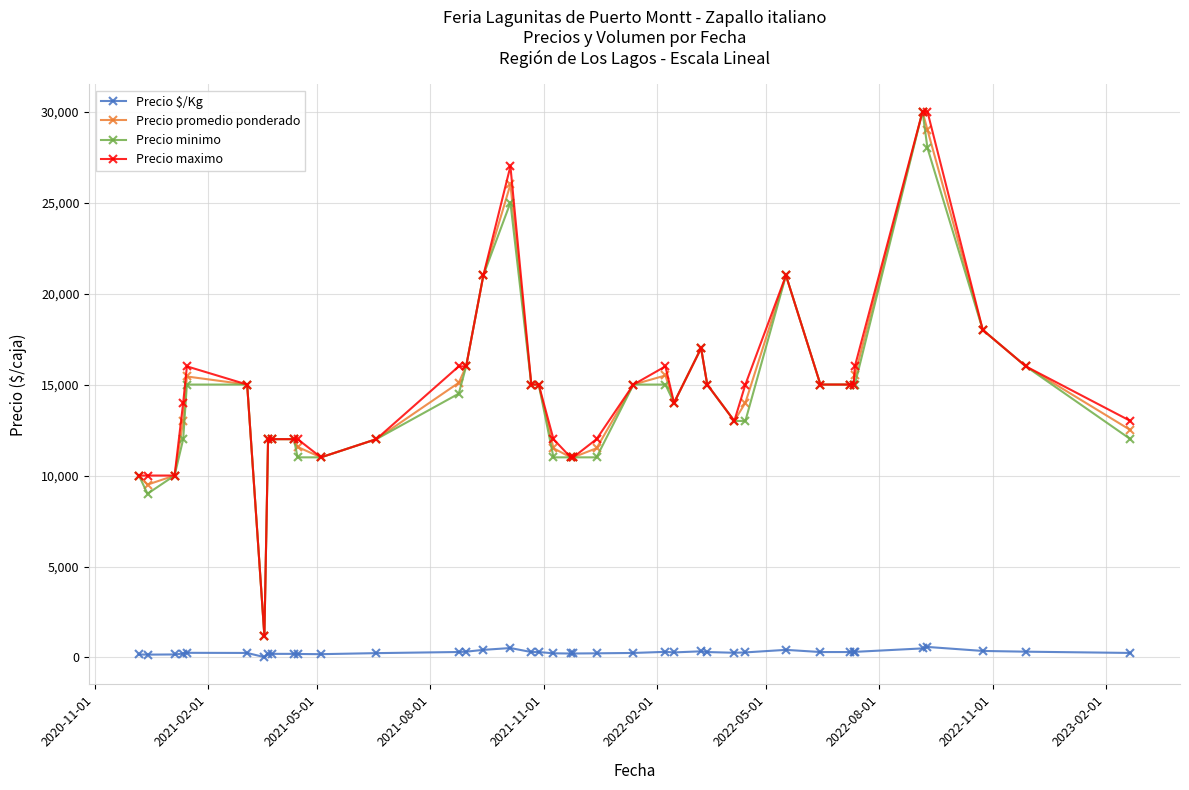

True or false: Precio maximo and Precio $/Kg cross at least once.

False